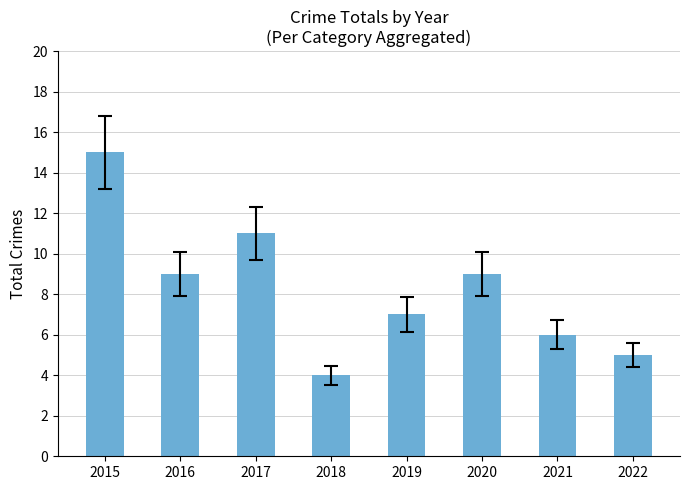

Reading left to right, list all the values displayed in this chart.

2015=15	2016=9	2017=11	2018=4	2019=7	2020=9	2021=6	2022=5